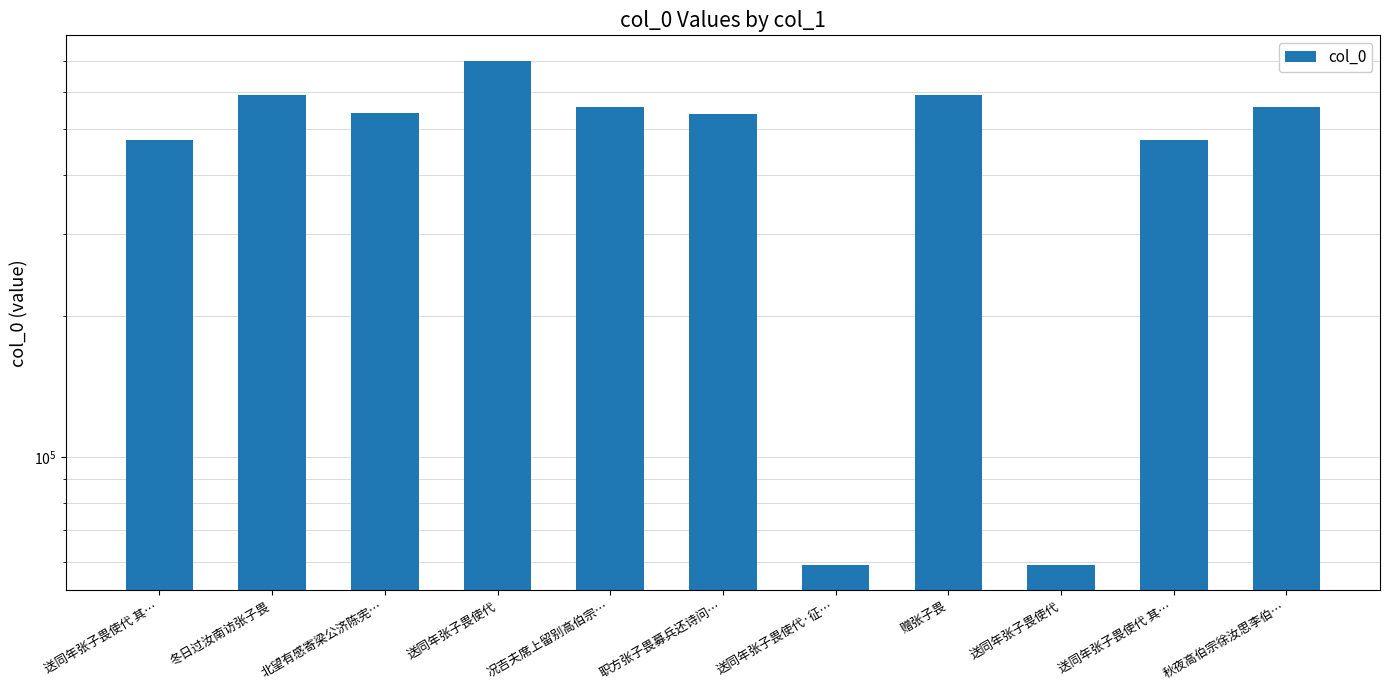

What is the smallest value displayed?

58975